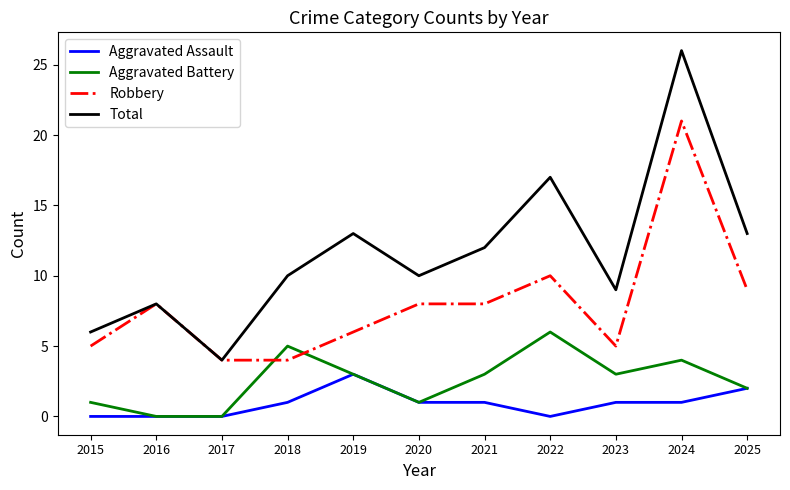

Which series changed the most between 2016 and 2021?

Total